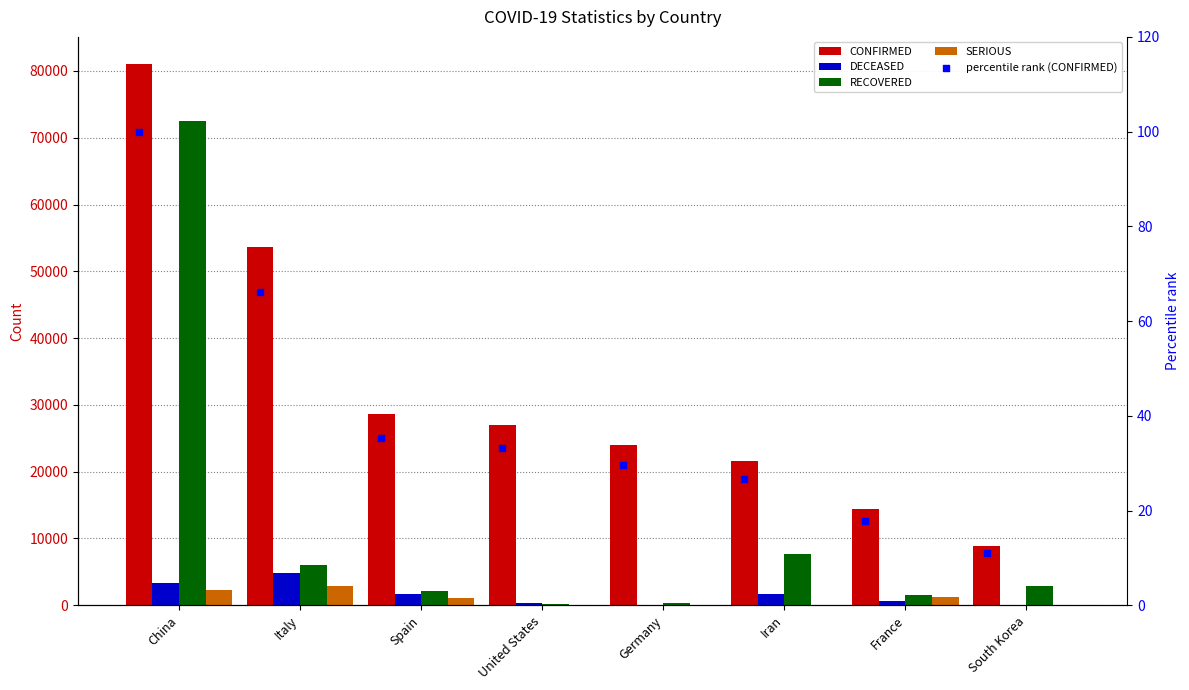

What is the total value across all series at Iran?

30984.7